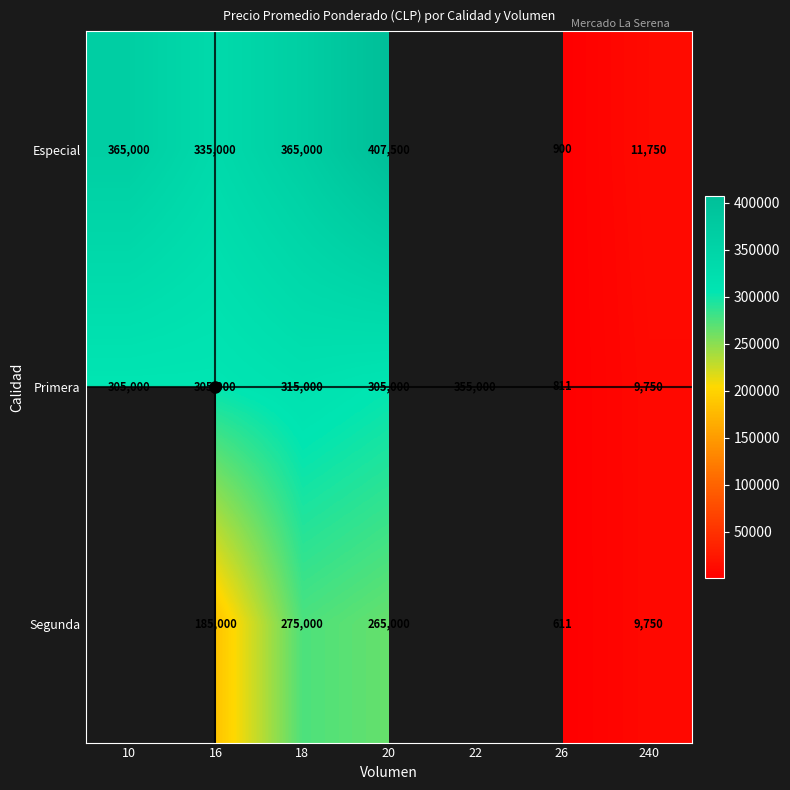

Between 18 and 240, which series saw the biggest shift?

Especial